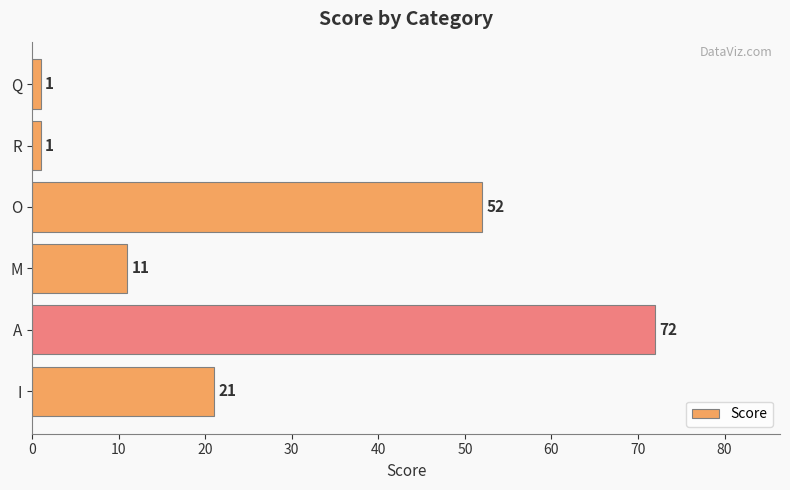

Count the values in the range 1 to 52.

5